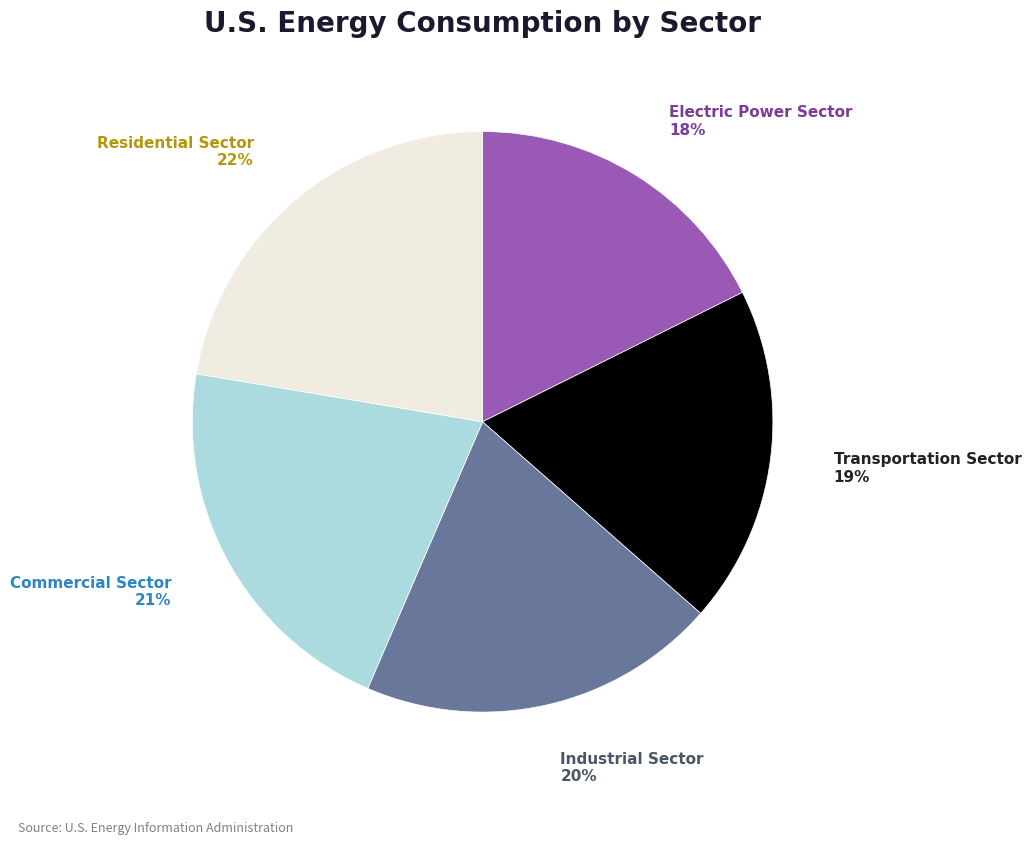

Is the sum of Industrial Sector and Electric Power Sector greater than half?

No